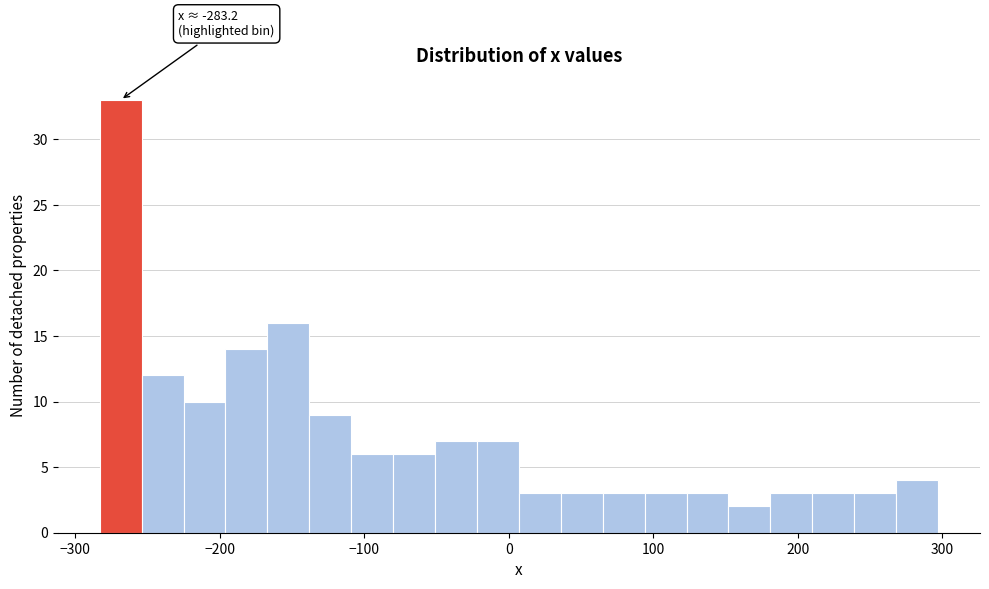

Around what value on the x-axis is the tallest bar? Give the approximate position of its centre, as read against the axis.

-270